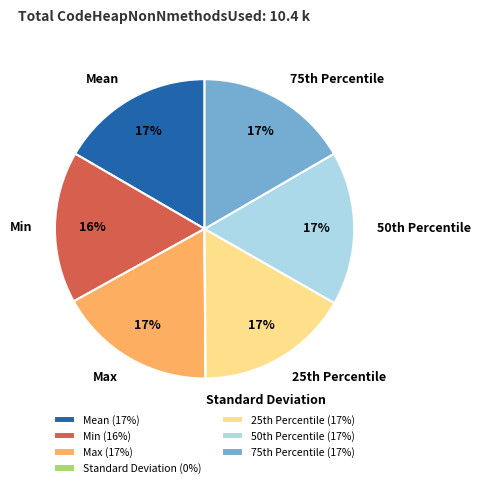

Is there any slice that represents more than half of the pie?

No